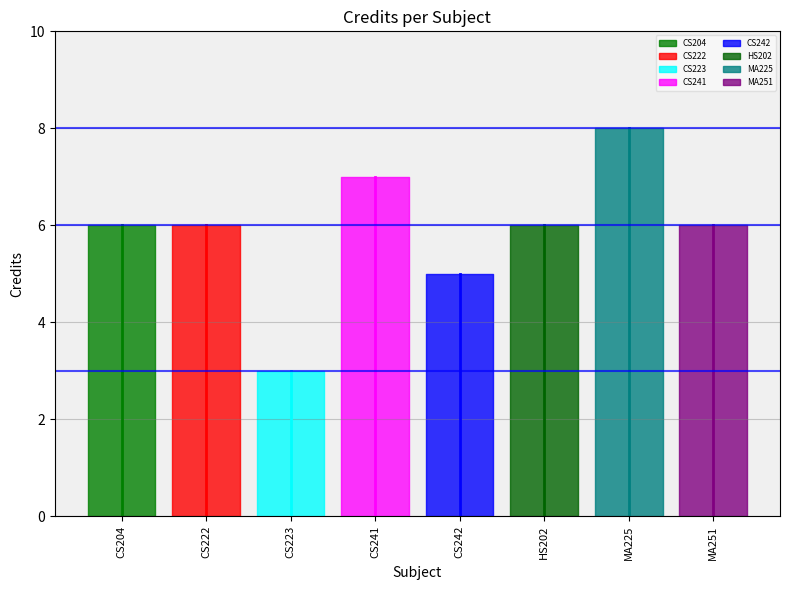

Which category has the highest value across all series?

MA225